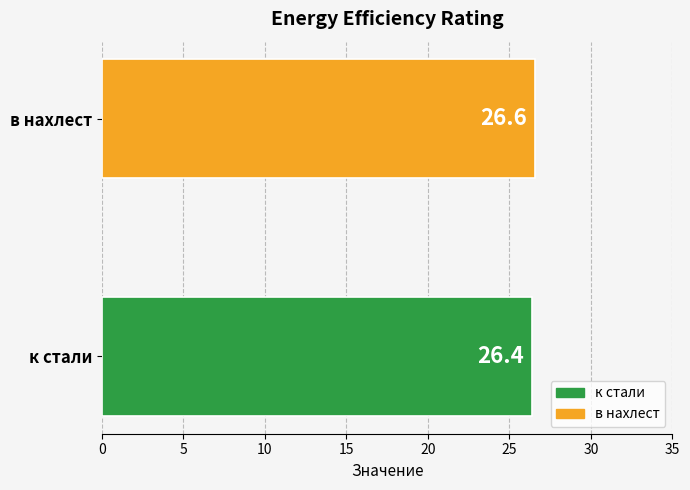

Between в нахлест and к стали, which is larger?

в нахлест